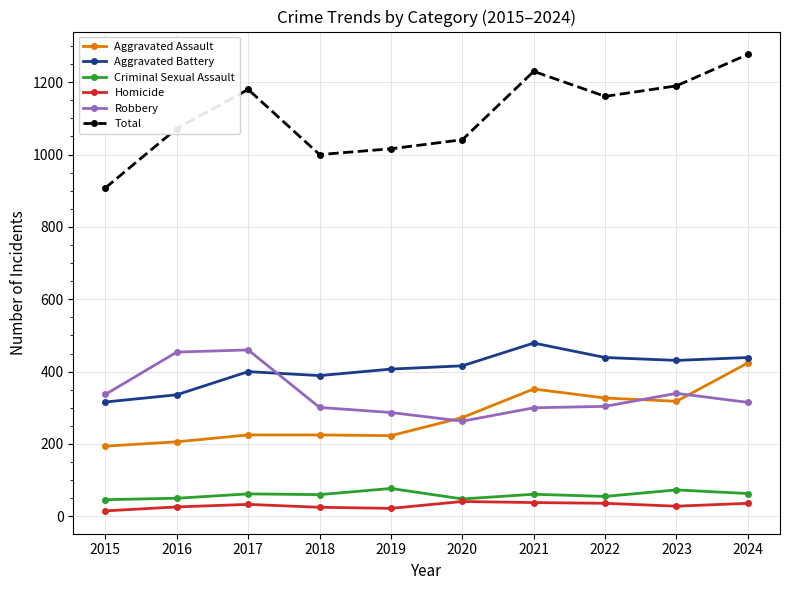

What is the value of the Criminal Sexual Assault point at the 2nd from the left?

50